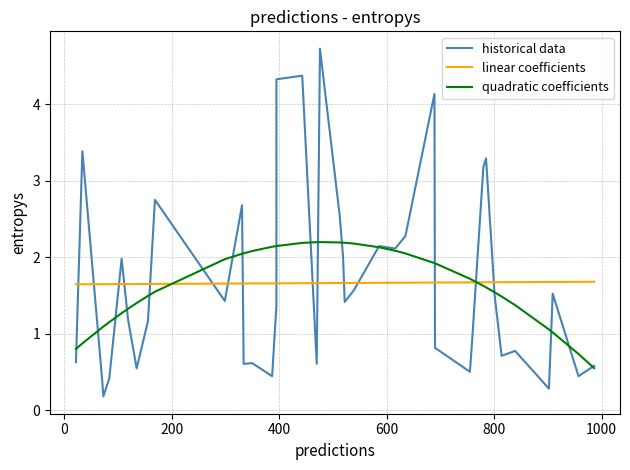

What are all the series names shown in the legend?

historical data, linear coefficients, quadratic coefficients